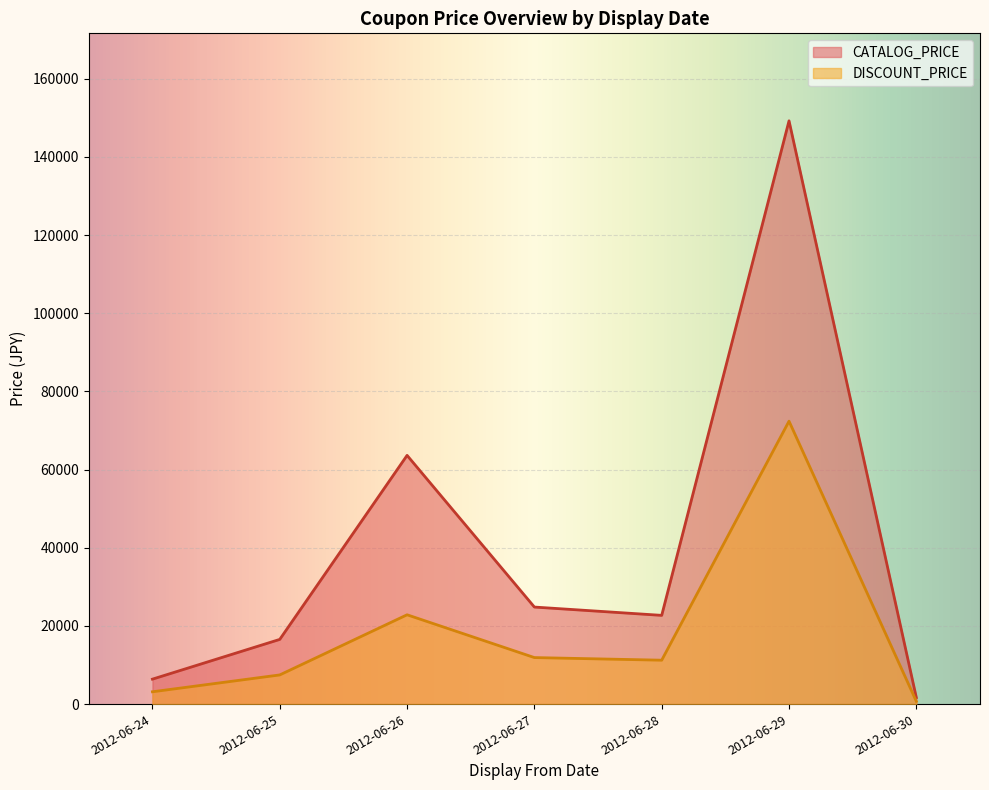

How many interior local valleys does the CATALOG_PRICE series have?

1